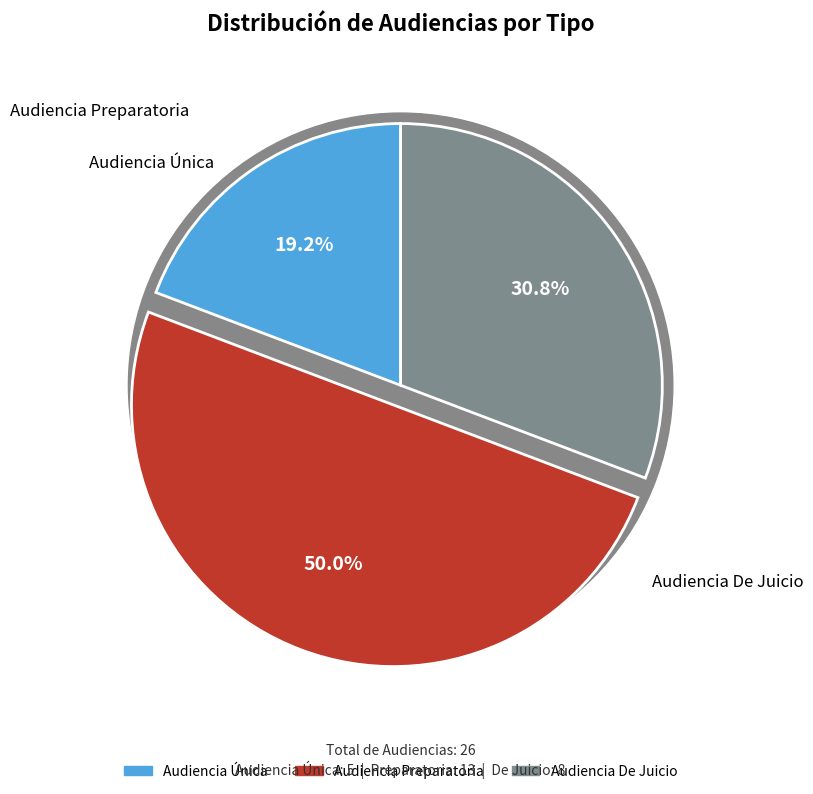

Combined, do Audiencia Única and Audiencia De Juicio account for over 50%?

No